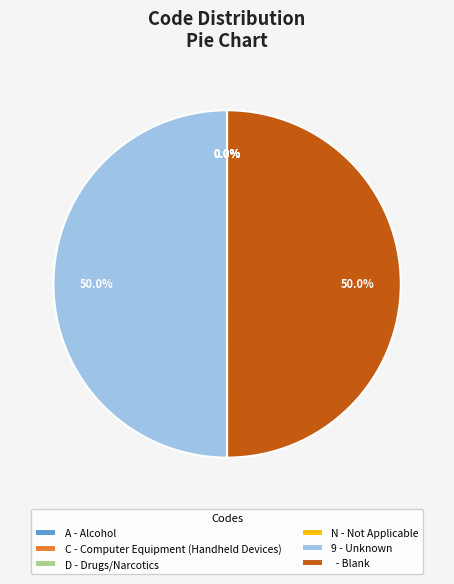

How much of the chart is everything except 9 - Unknown?

50.0%